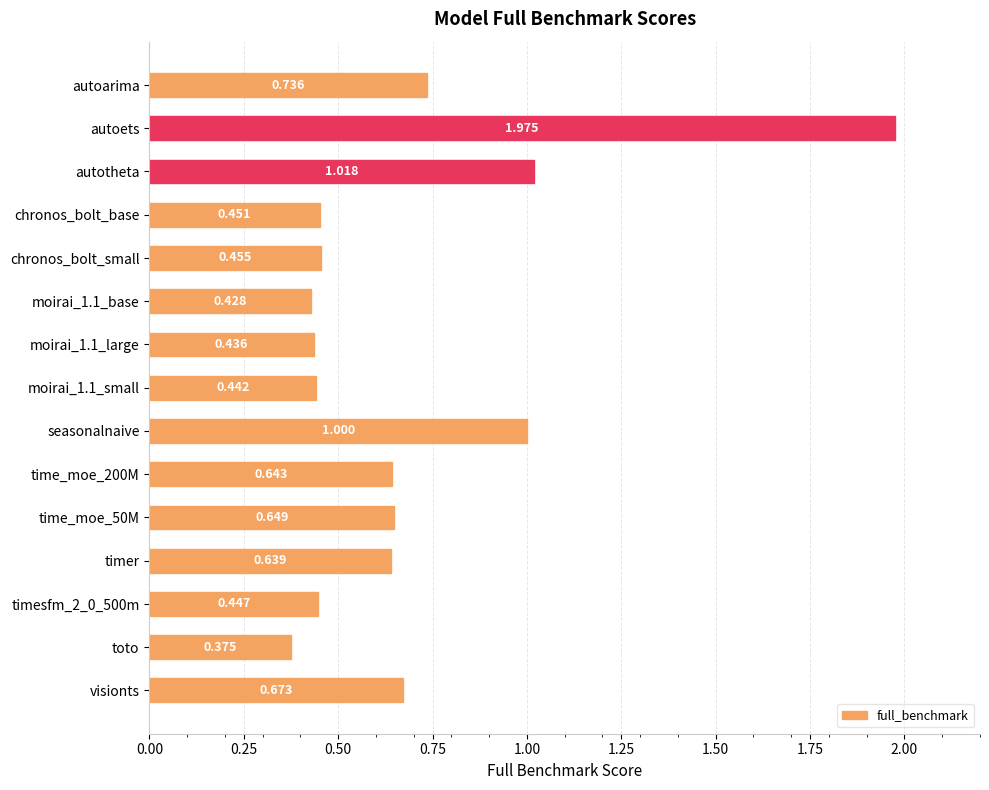

Between moirai_1.1_large and timer, which is larger?

timer